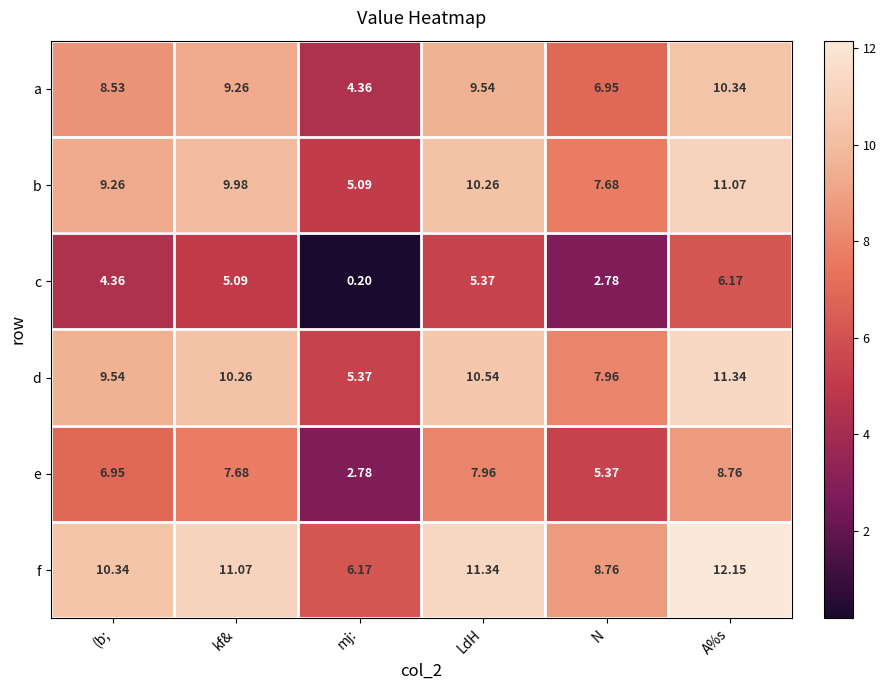

At which label does e first exceed 7?

kf&